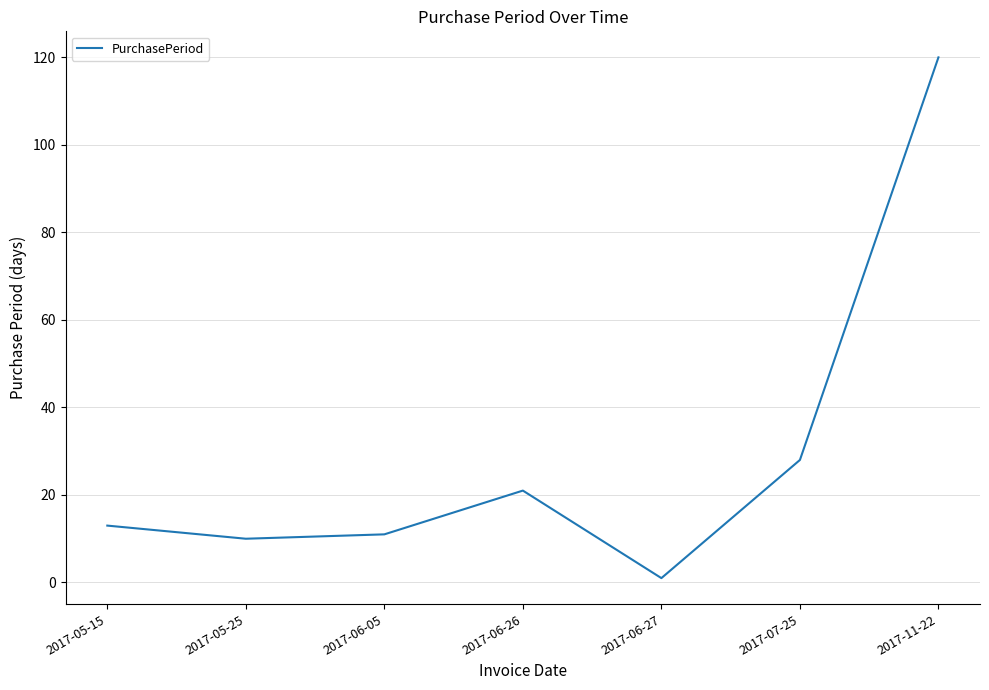

True or false: the data shows 28 at 2017-07-25.

True